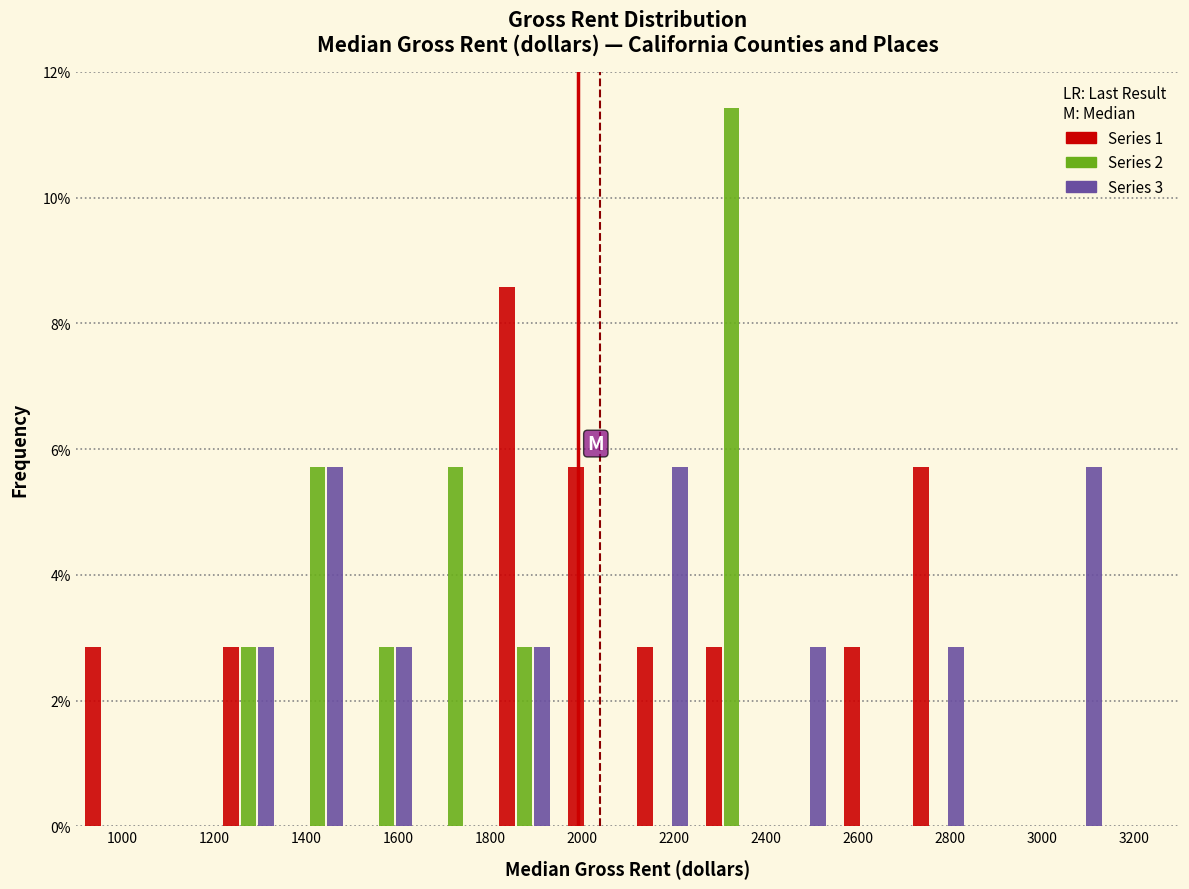

In the Series 2 series, which range on the x-axis has the tallest bar?

2250 to 2400